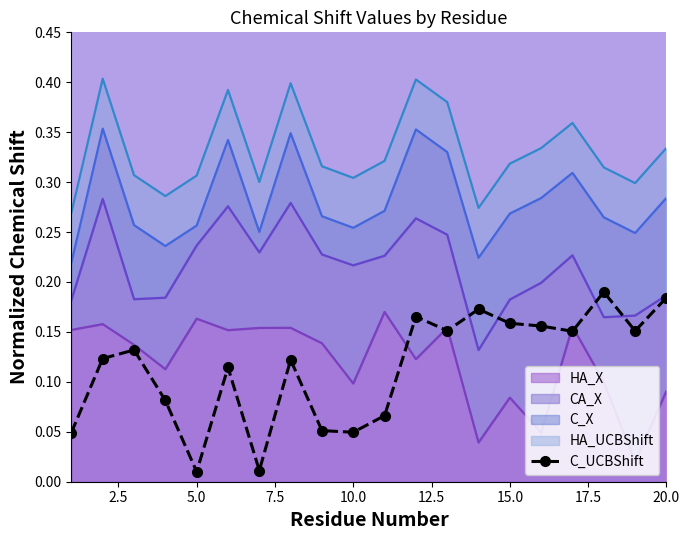

True or false: the data shows 0.1 at 7.5.

False